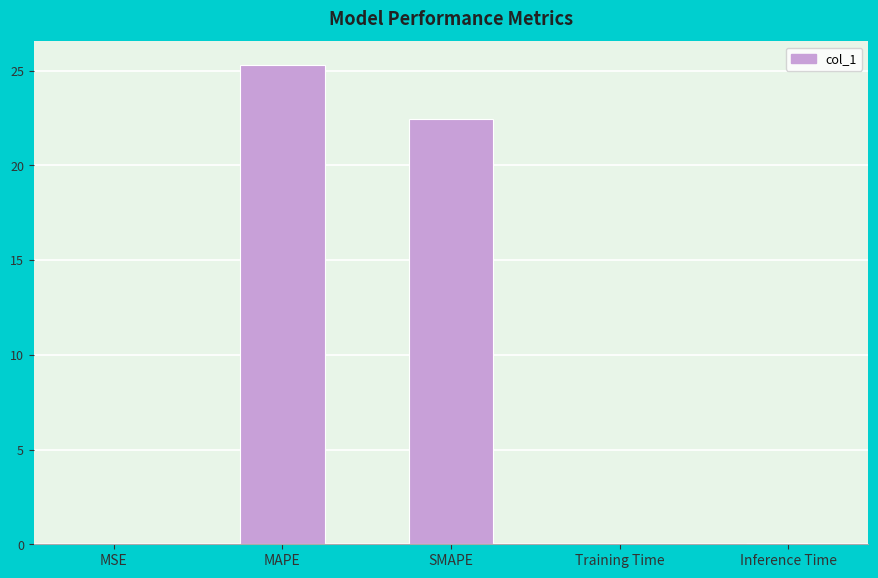

What is the sum of all values?

47.8